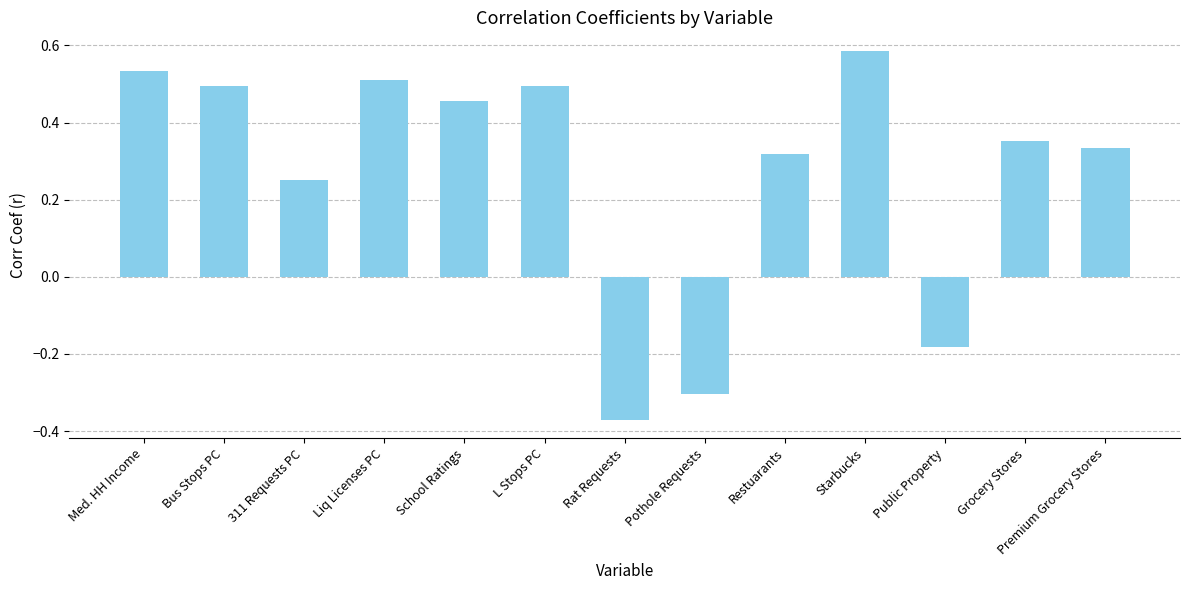

True or false: the data shows 0.7 at School Ratings.

False